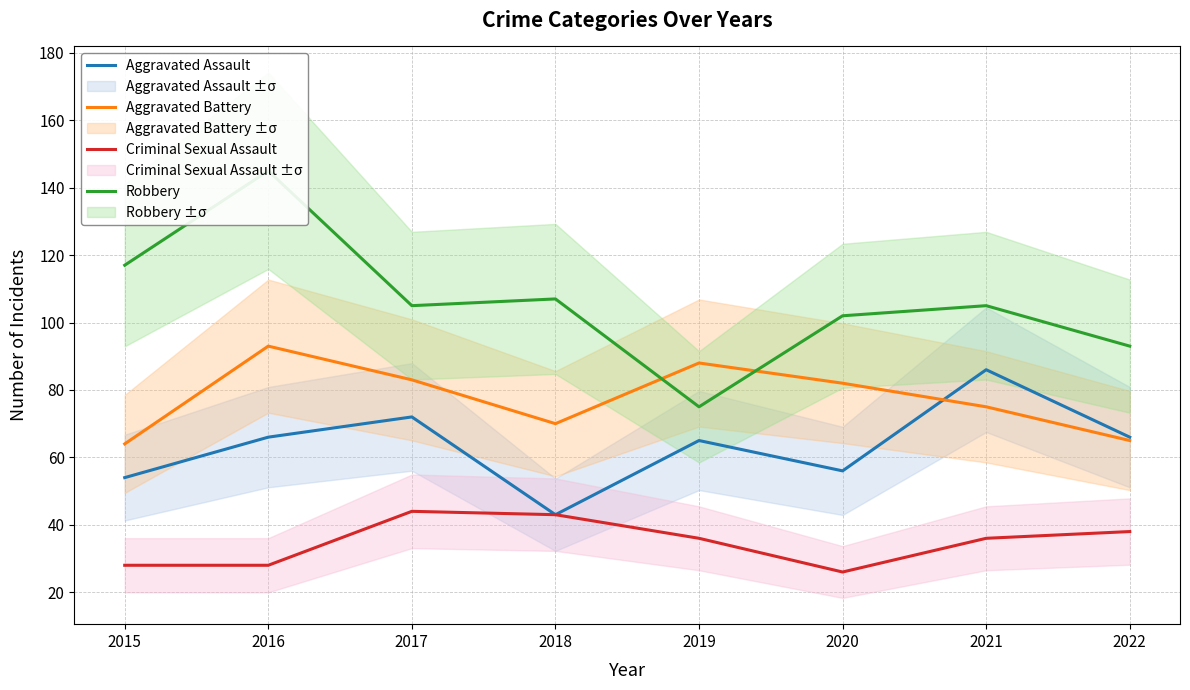

What is the difference between the highest and lowest values at 2021?

69